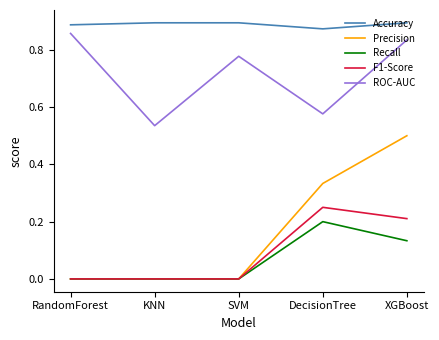

What position from the right is SVM?

3